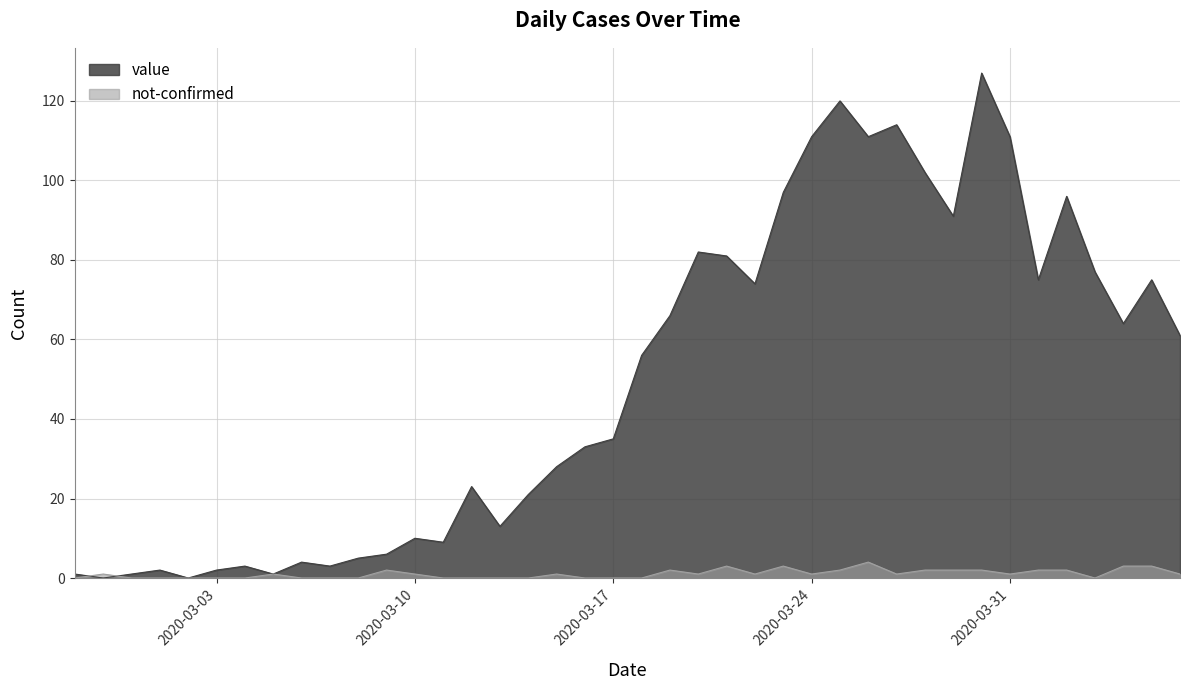

Which series has the largest total across all categories?

value